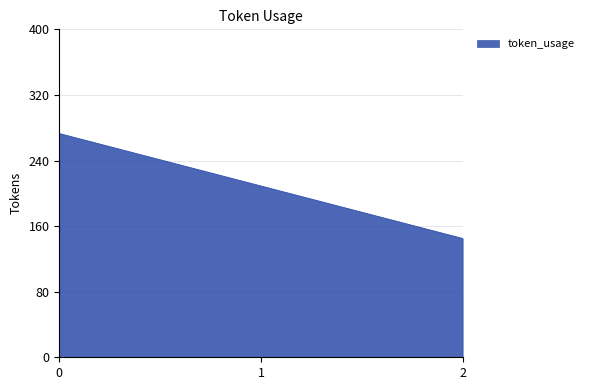

Reading left to right, list all the values displayed in this chart.

0=273	1=209	2=145